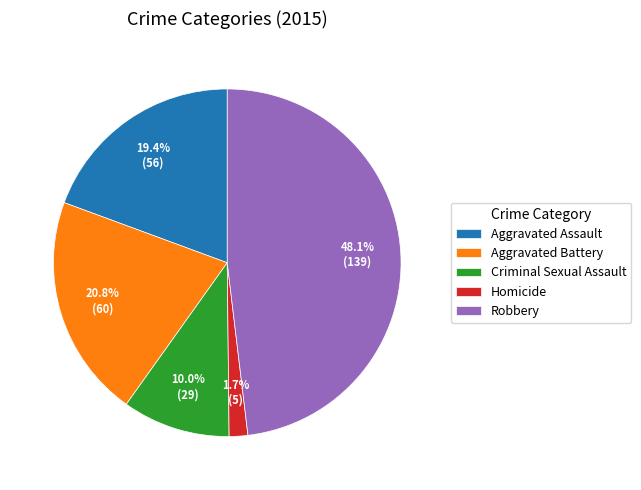

Do Aggravated Battery and Robbery together represent more than half of the pie?

Yes